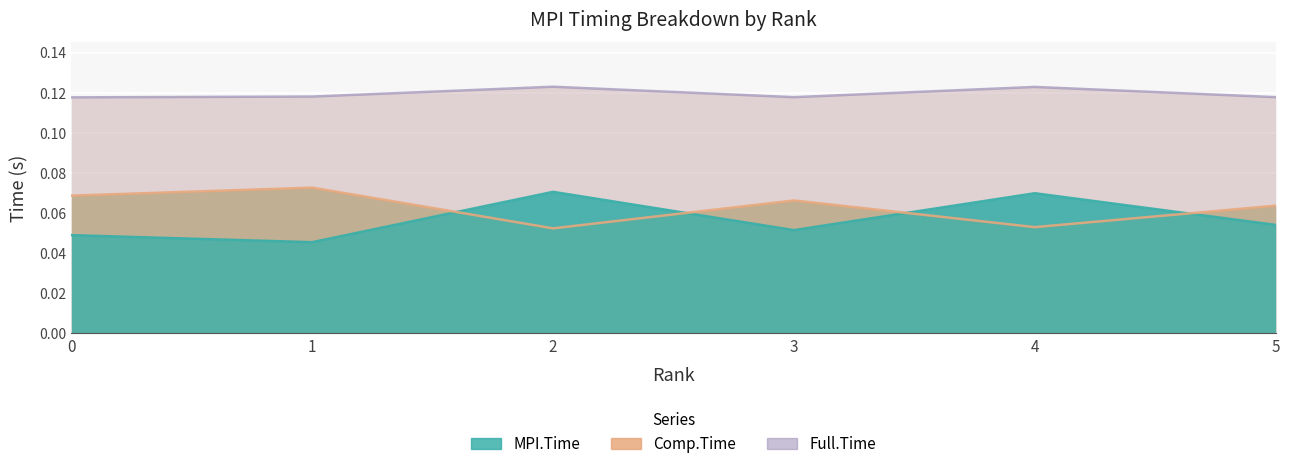

At 0, list the series in order from smallest to largest.

MPI.Time, Comp.Time, Full.Time